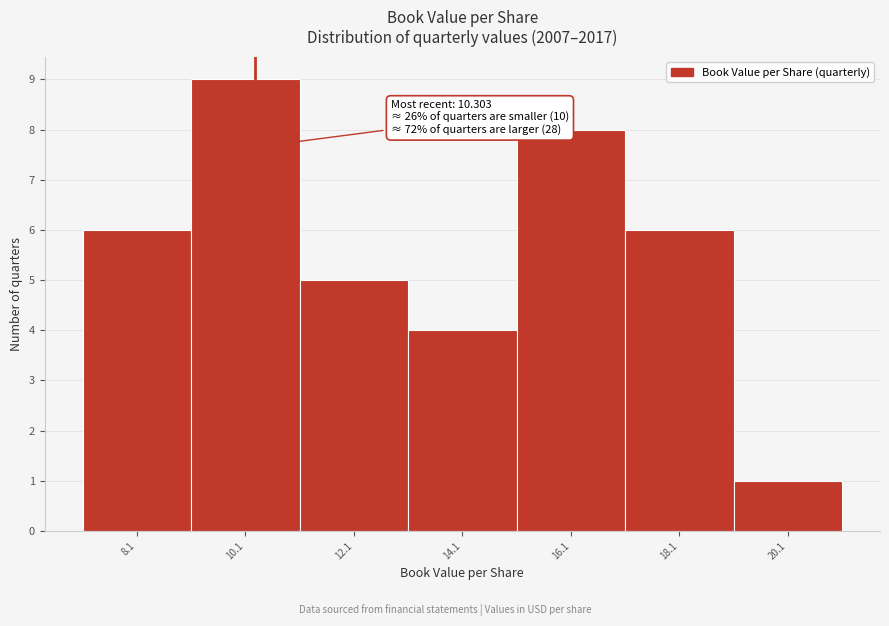

Which range on the x-axis has the tallest bar?

9.12 to 11.12